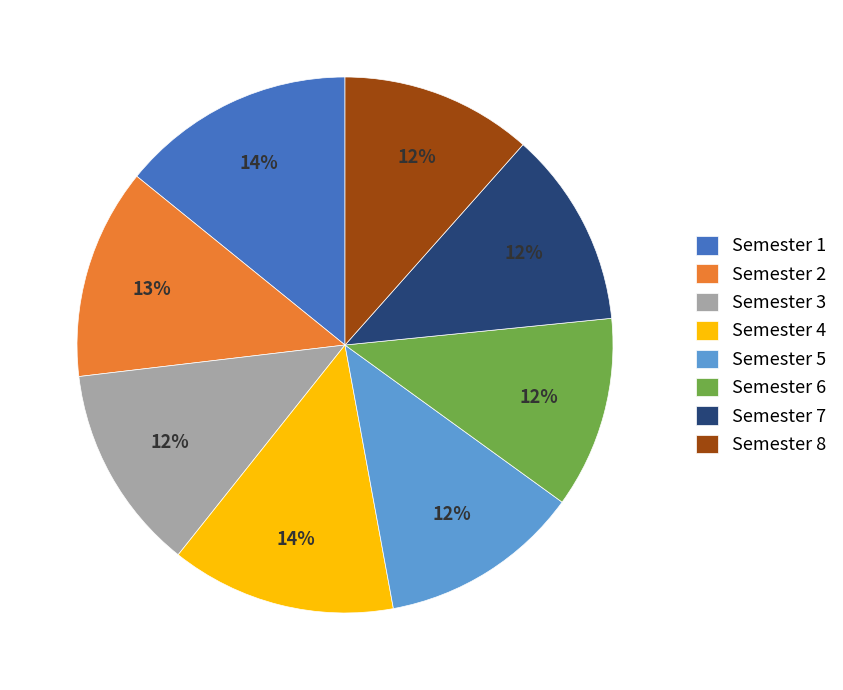

How many slices are in this pie chart?

8